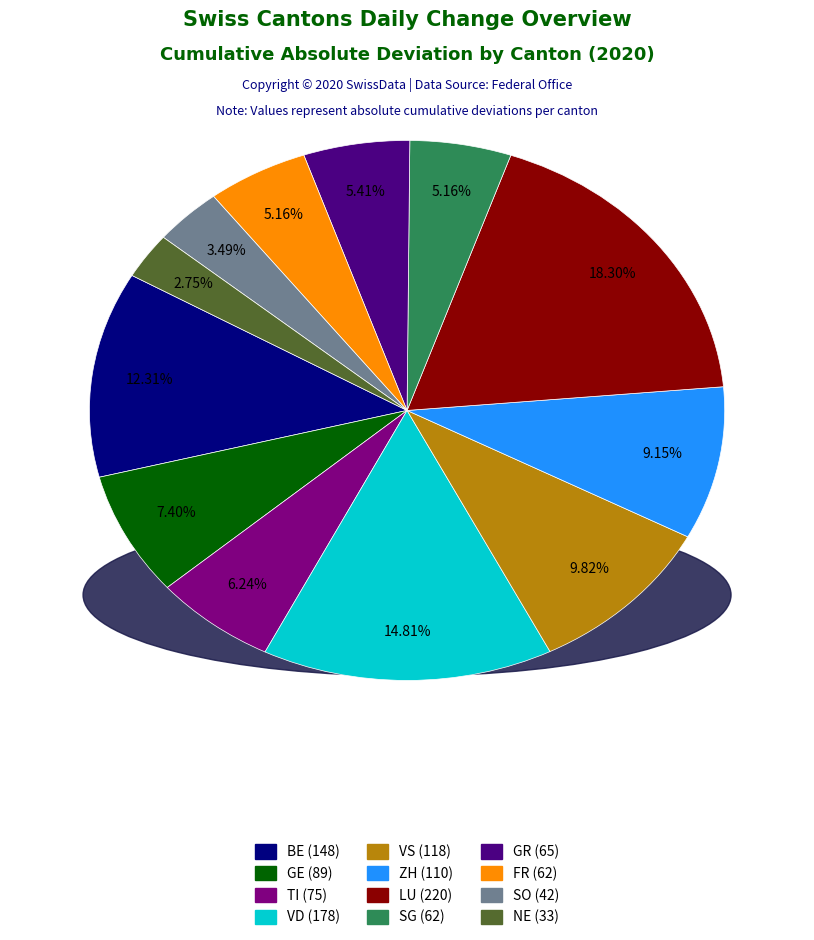

Is there any slice that represents more than half of the pie?

No